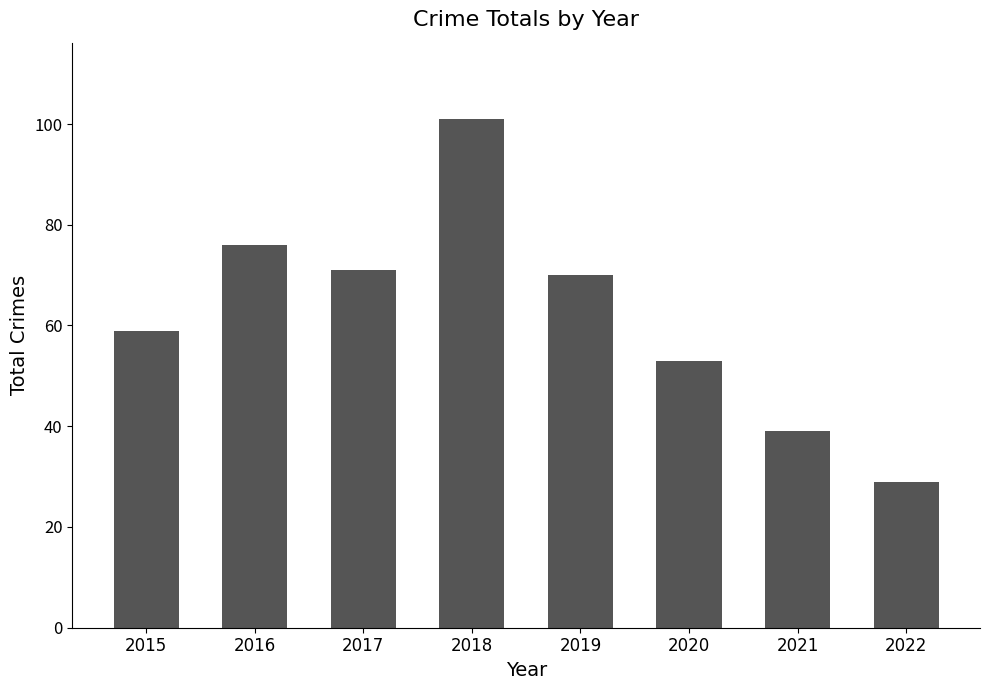

What is the ratio of the value at 2020 to the value at 2019?

0.8